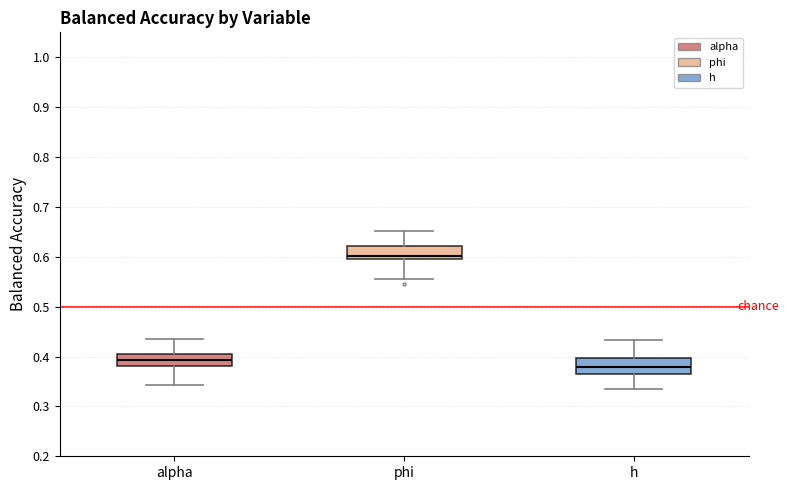

Reading left to right, read every box against the y-axis: the position of its median line, the range the box covers, and the ends of its whiskers. The values are not printed on the chart, so give them approximately, as read against the axis.

alpha: median 0.39, box 0.38 to 0.41, whiskers 0.34 to 0.44
phi: median 0.60, box 0.59 to 0.62, whiskers 0.56 to 0.65
h: median 0.38, box 0.36 to 0.40, whiskers 0.33 to 0.43